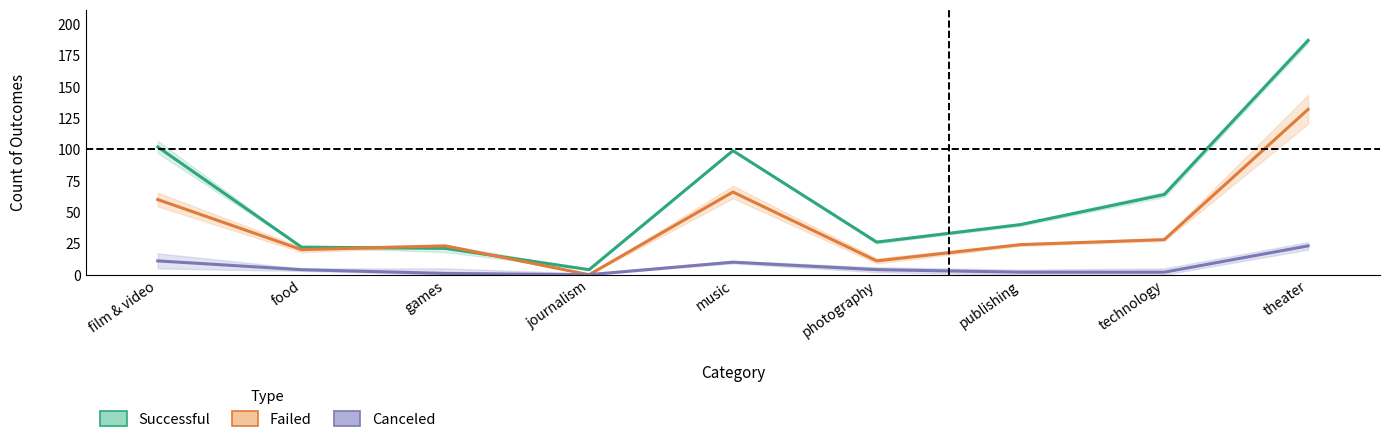

What is the spread (max minus min) of values at technology?

62